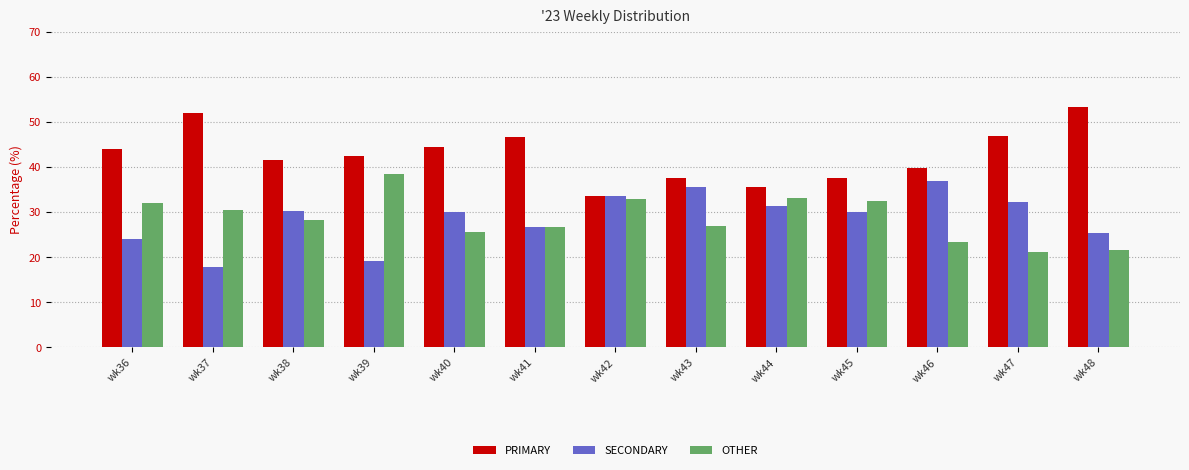

The value of SECONDARY at wk41 is 18.0. True or false?

False